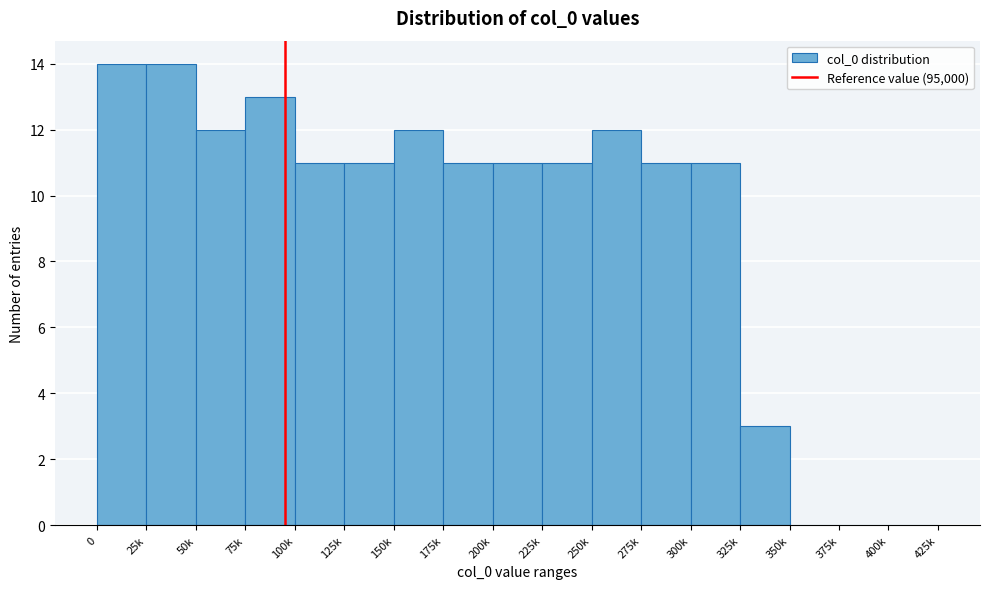

Reading left to right, what are all the values shown in this chart?

0=14	25k=14	50k=12	75k=13	100k=11	125k=11	150k=12	175k=11	200k=11	225k=11	250k=12	275k=11	300k=11	325k=3	350k=0	375k=0	400k=0